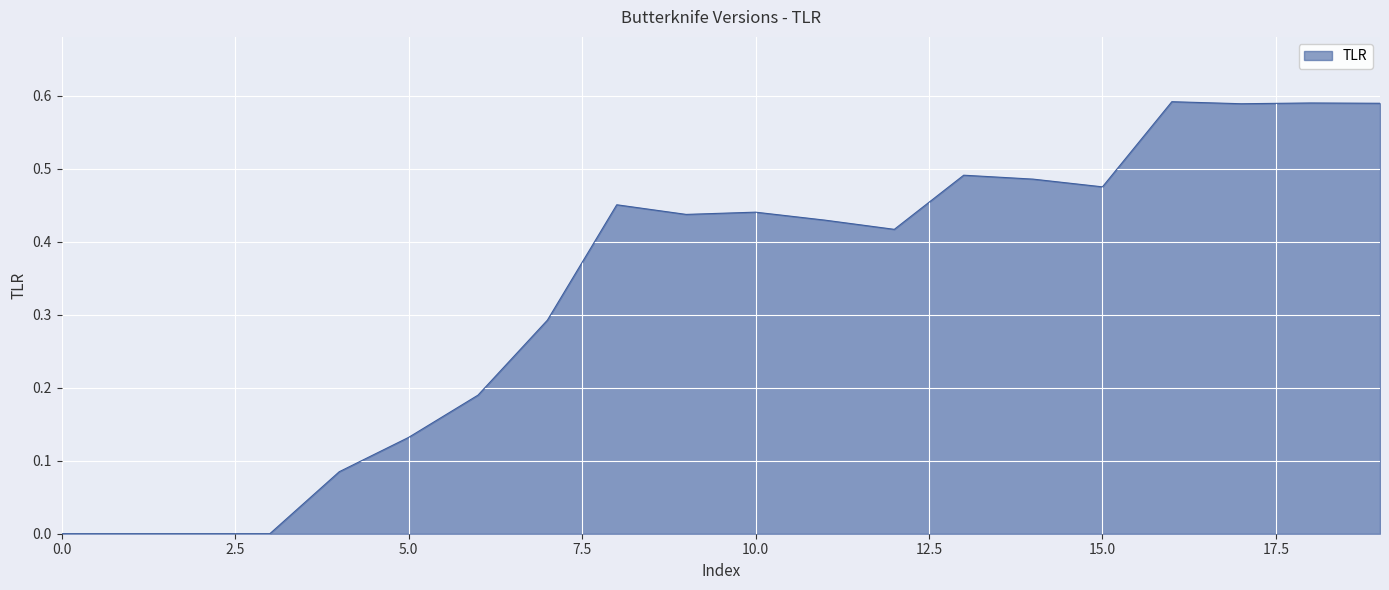

How many lines are shown in the chart?

1